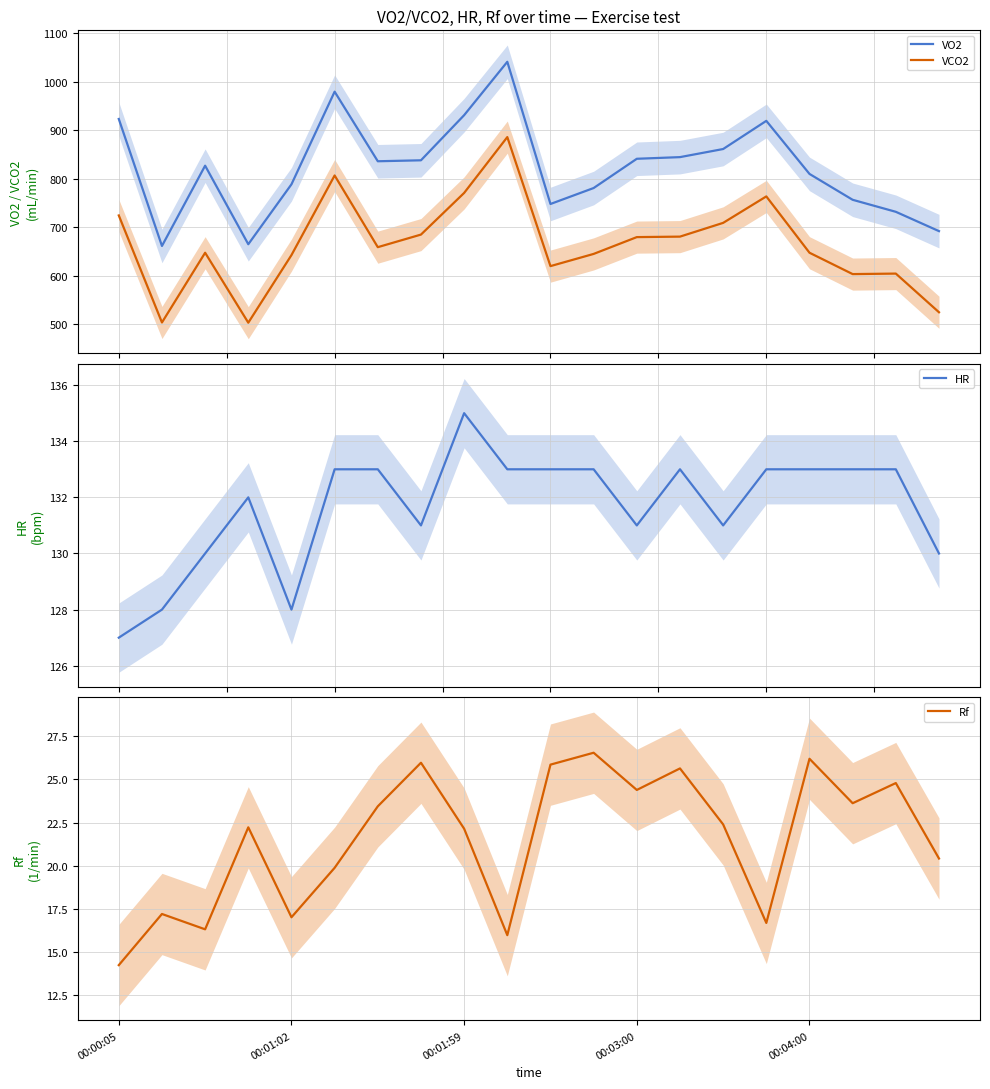

What value does the VCO2 series have at 14?

709.0